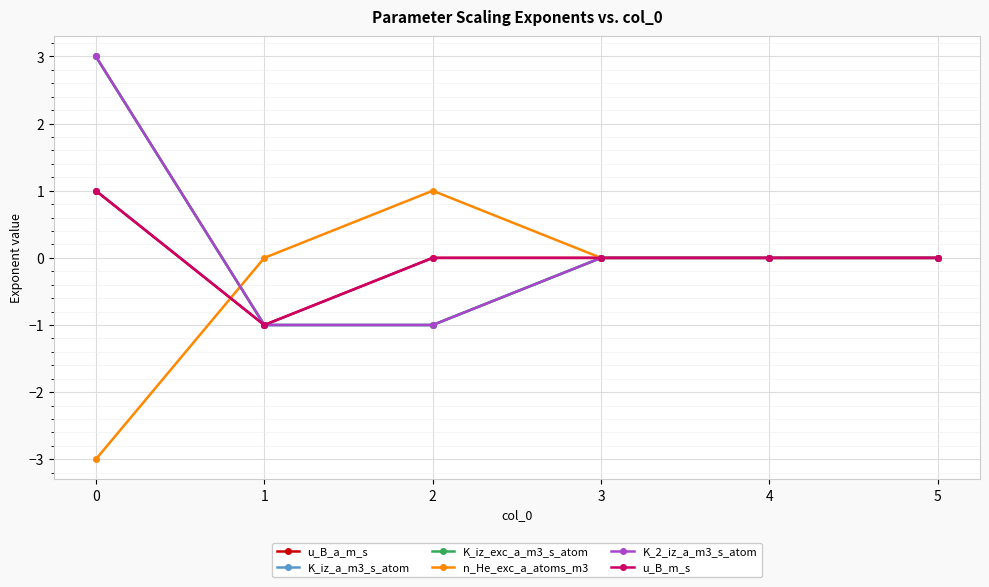

Reading left to right, list all the values displayed in this chart.

u_B_a_m_s: 0=1	1=-1	2=0	3=0	4=0	5=0
K_iz_a_m3_s_atom: 0=3	1=-1	2=-1	3=0	4=0	5=0
K_iz_exc_a_m3_s_atom: 0=3	1=-1	2=-1	3=0	4=0	5=0
n_He_exc_a_atoms_m3: 0=-3	1=0	2=1	3=0	4=0	5=0
K_2_iz_a_m3_s_atom: 0=3	1=-1	2=-1	3=0	4=0	5=0
u_B_m_s: 0=1	1=-1	2=0	3=0	4=0	5=0